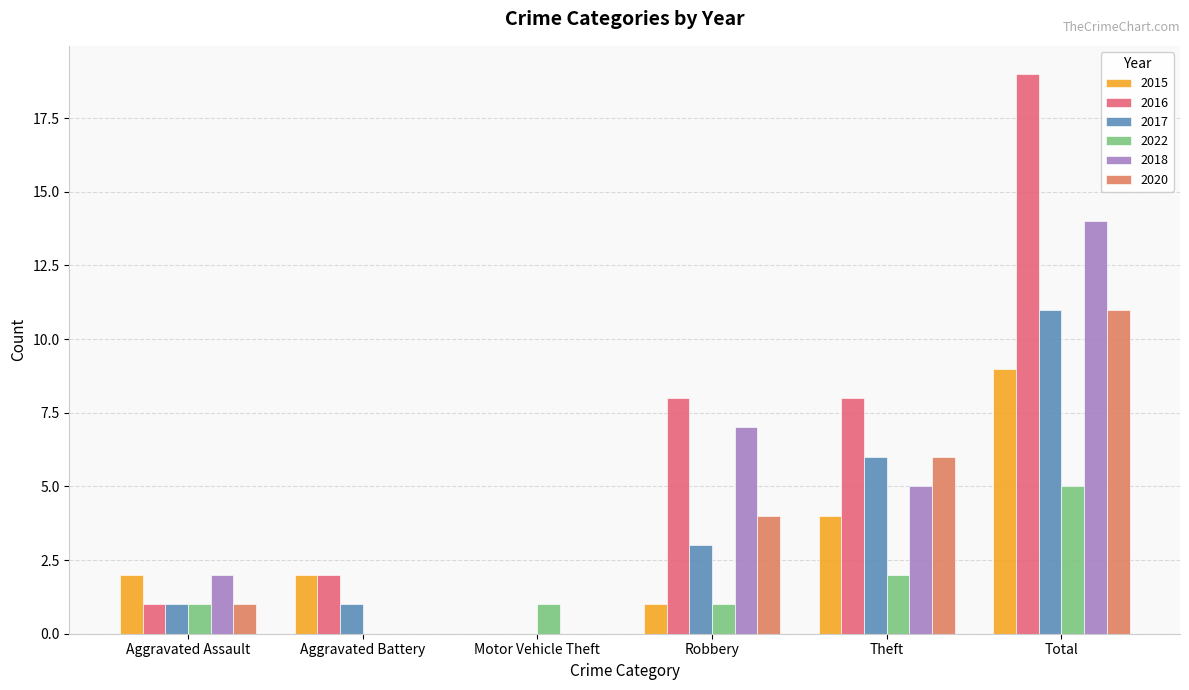

Rank the categories by 2017 value from lowest to highest.

Motor Vehicle Theft, Aggravated Assault, Aggravated Battery, Robbery, Theft, Total